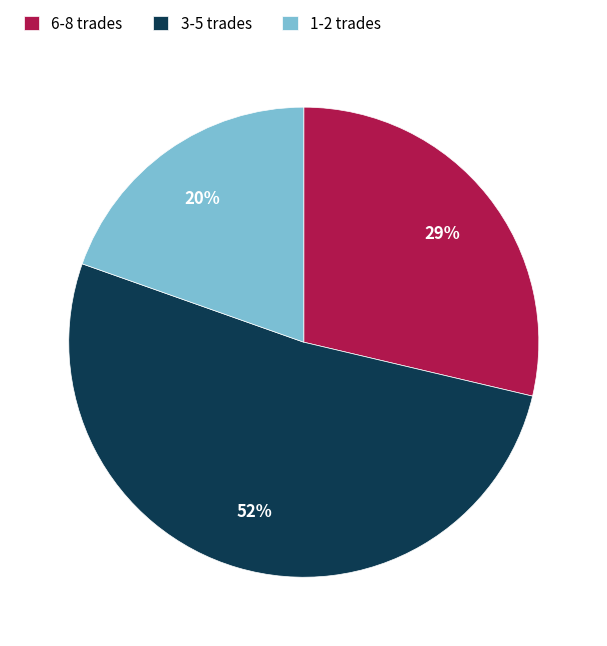

To the nearest percent, what is the average slice percentage?

33%